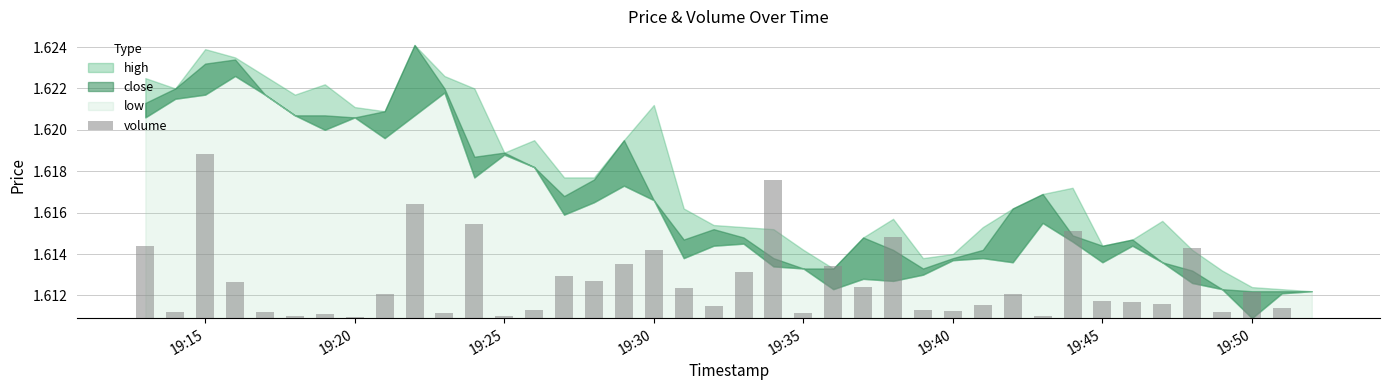

How many positive values are there?

39